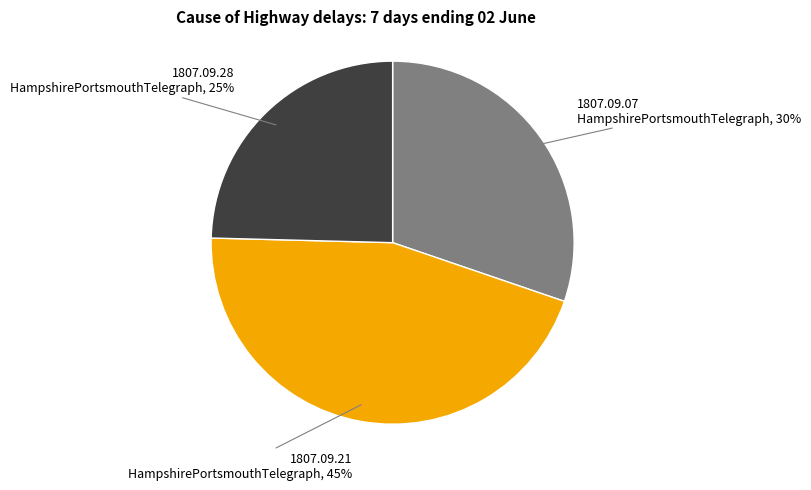

The 1807.09.07 HampshirePortsmouthTelegraph slice represents 23% of the pie. True or false?

False